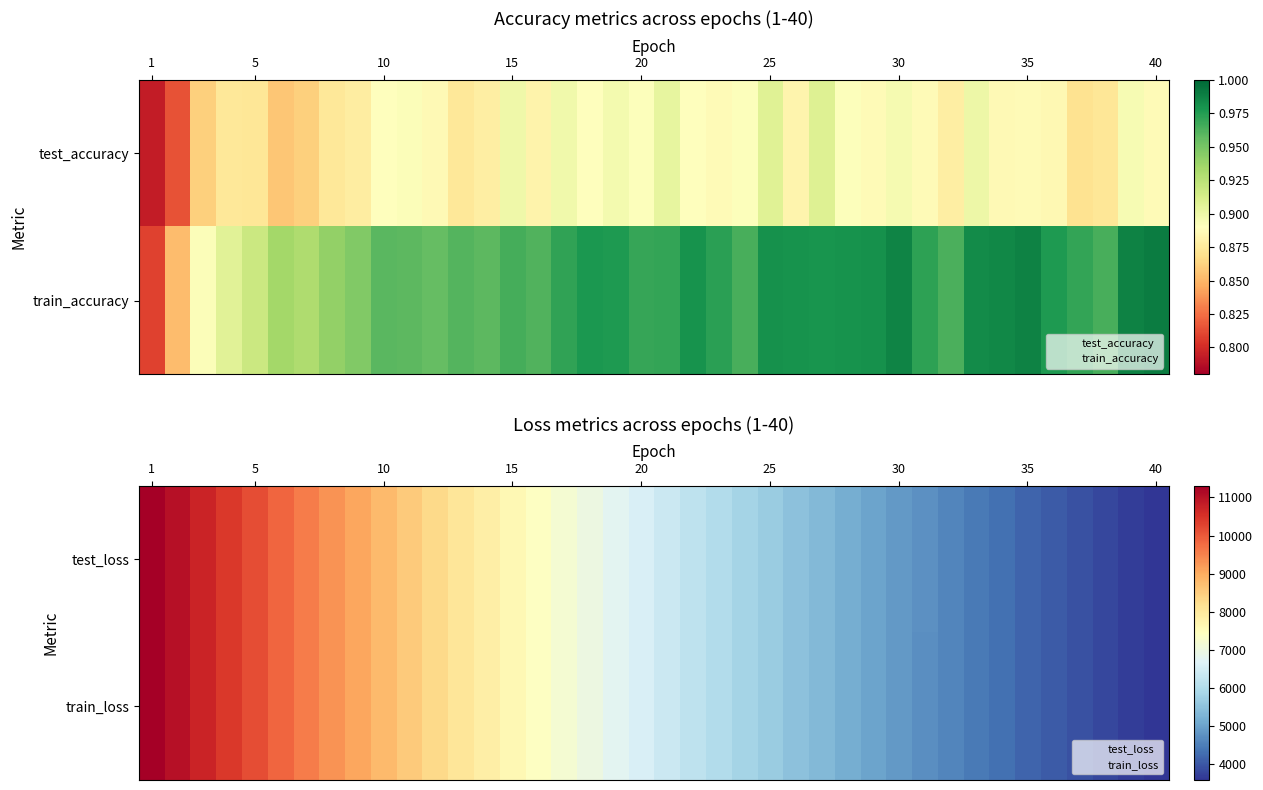

What is the minimum value for test_loss?

3569.6